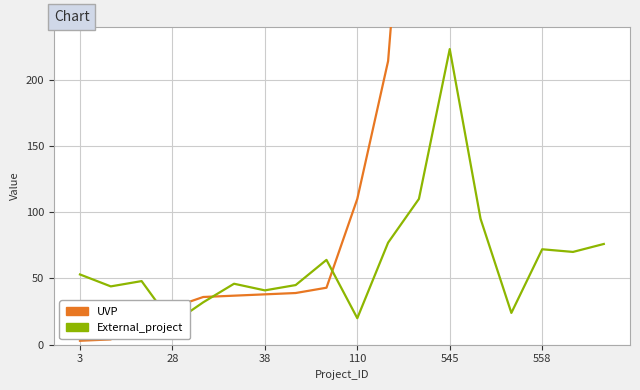

Rank the series at 110 from highest to lowest value.

UVP, External_project